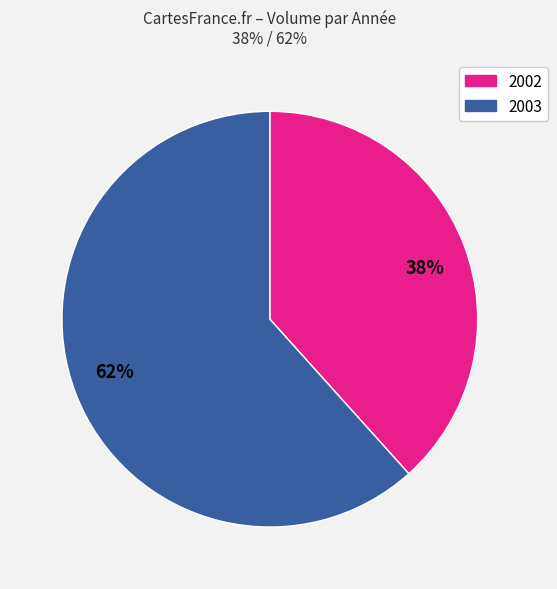

Do 2003 and 2002 together represent more than half of the pie?

Yes